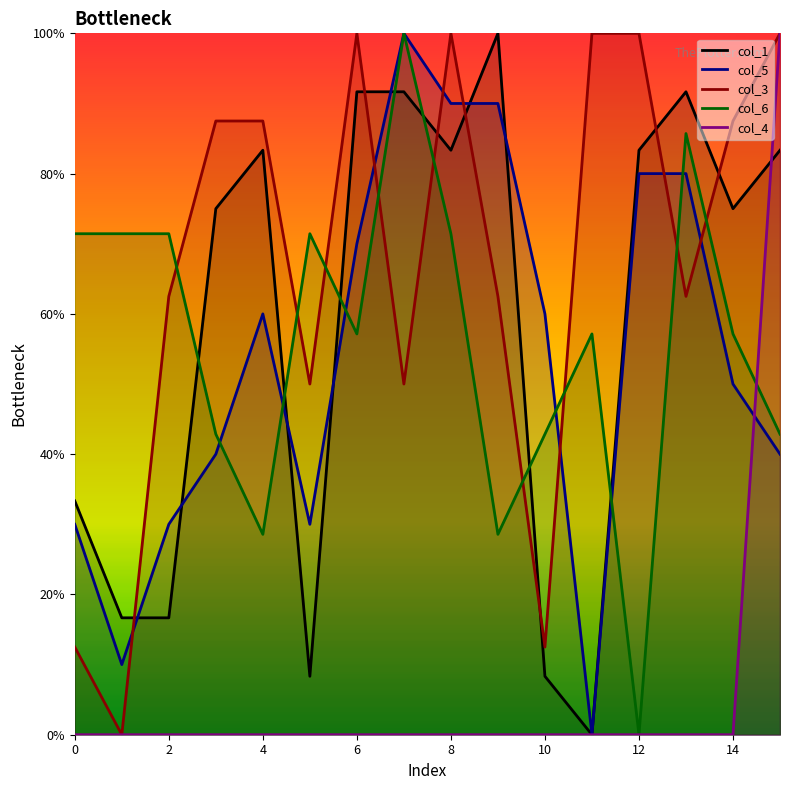

Is the value of col_1 at 1 greater than the value of col_3 at 14?

No